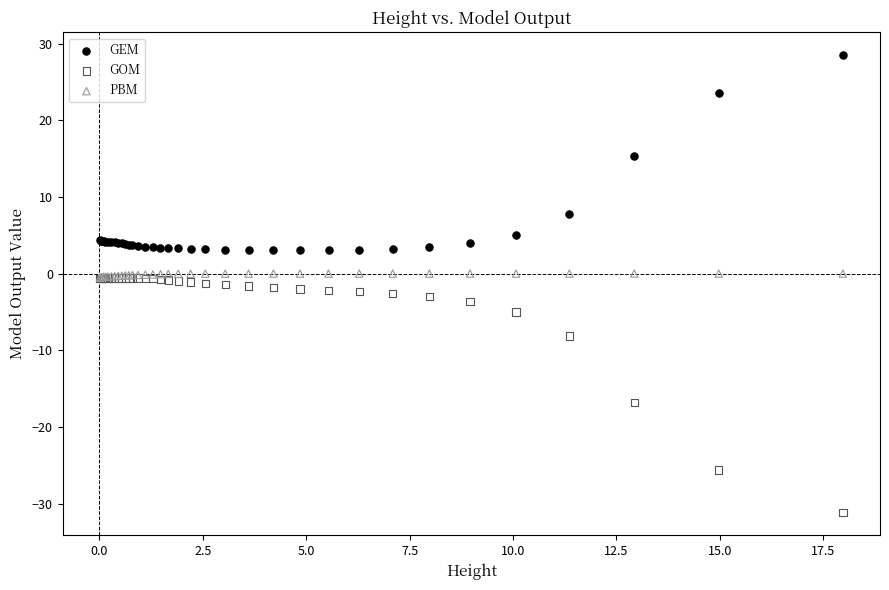

In the GOM series, what Y value is closest to -15?

-16.8